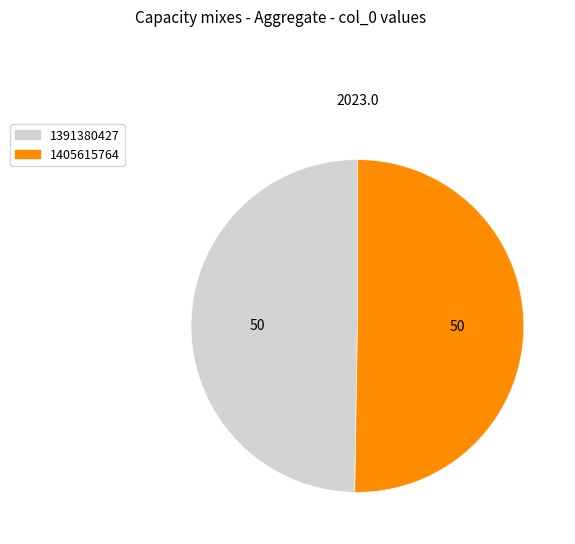

Is the sum of 1391380427 and 1405615764 greater than half?

Yes